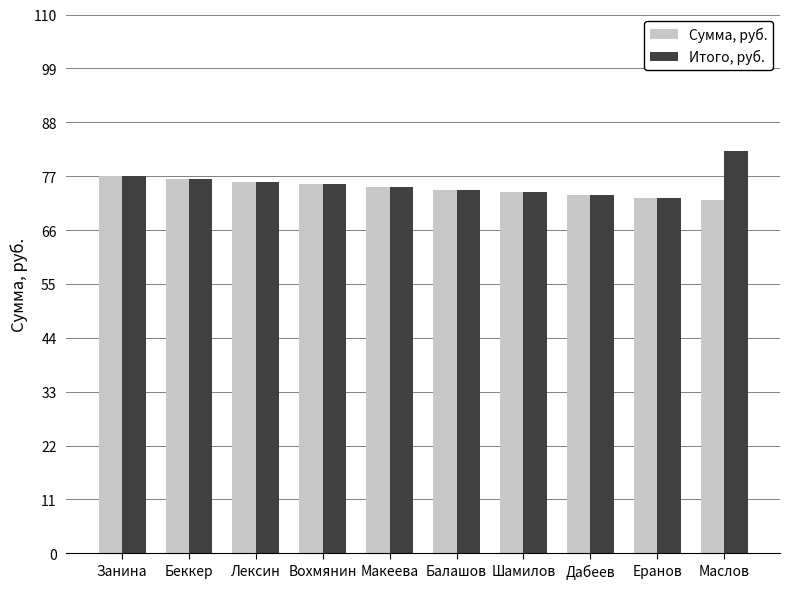

What is the label of the 10th bar from the left?

Маслов